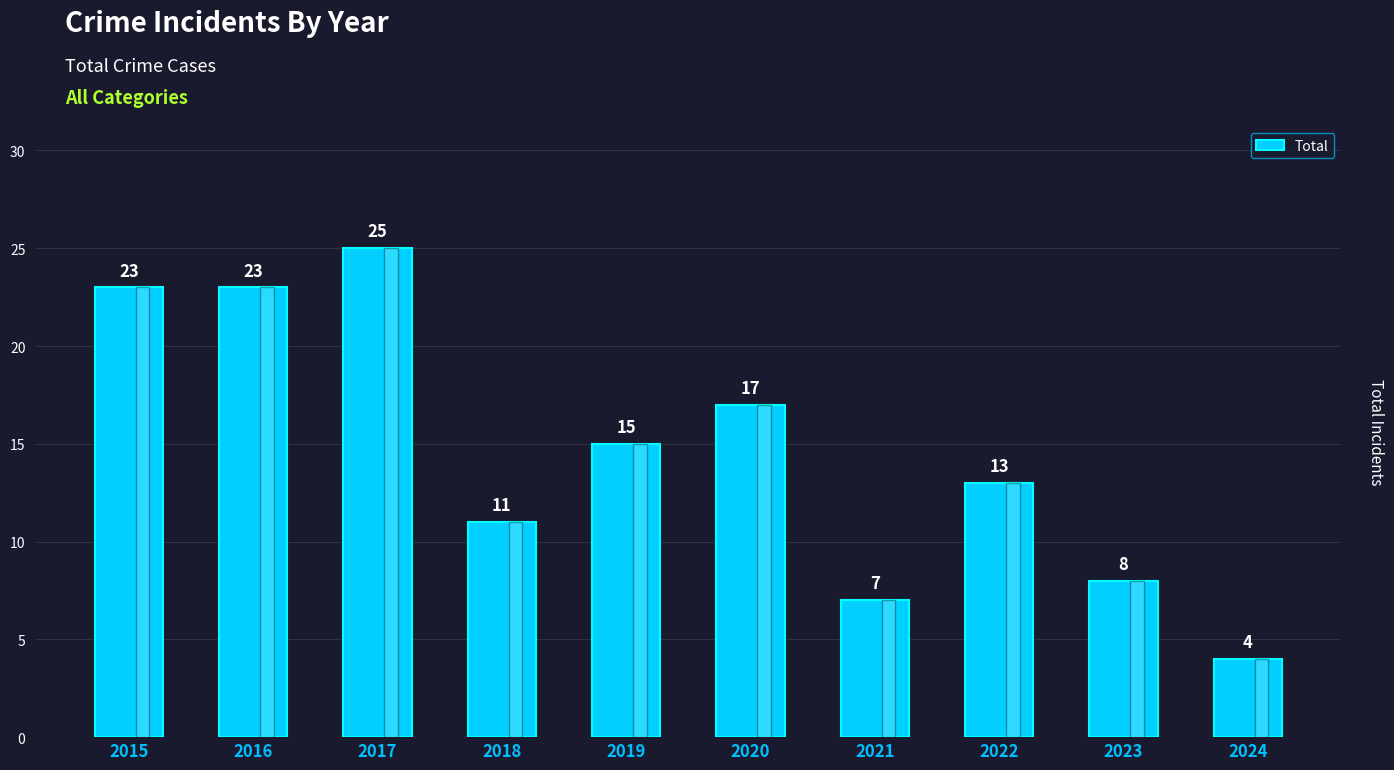

At which label does the data first exceed 15?

2015